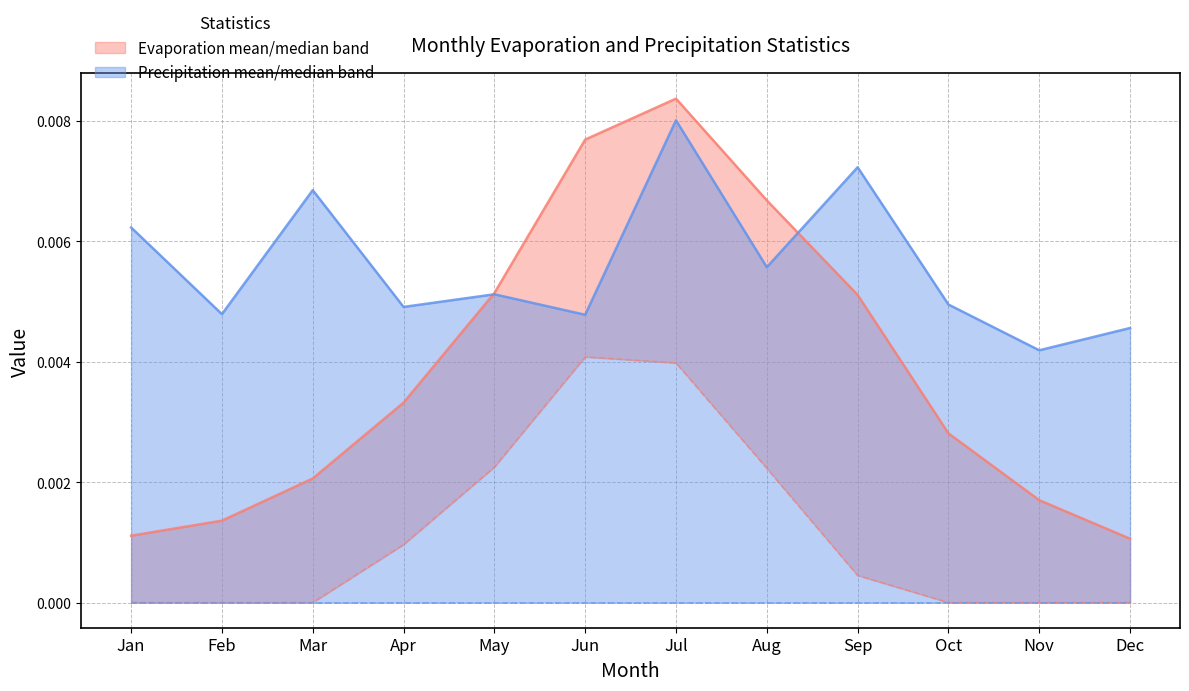

Rank the series by their maximum value, from highest to lowest.

evap.mean, prcp.mean, evap.med, prcp.med